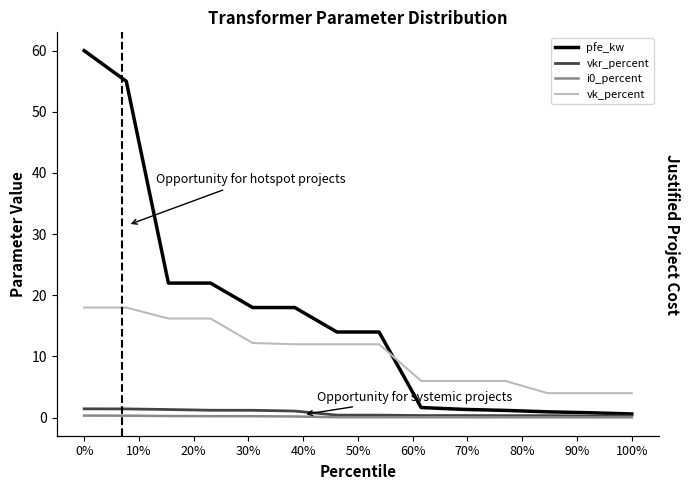

Reading left to right, transcribe all the data shown in this chart.

pfe_kw: 60.0	55.0	22.0	22.0	18.0	18.0	14.0	14.0	1.6	1.4	1.2	0.9	0.8	0.6
vkr_percent: 1.4	1.4	1.3	1.2	1.2	1.1	0.4	0.4	0.3	0.3	0.3	0.3	0.3	0.2
i0_percent: 0.3	0.3	0.3	0.2	0.2	0.2	0.1	0.1	0.1	0.1	0.1	0.1	0.0	0.0
vk_percent: 18.0	18.0	16.2	16.2	12.2	12.0	12.0	12.0	6.0	6.0	6.0	4.0	4.0	4.0